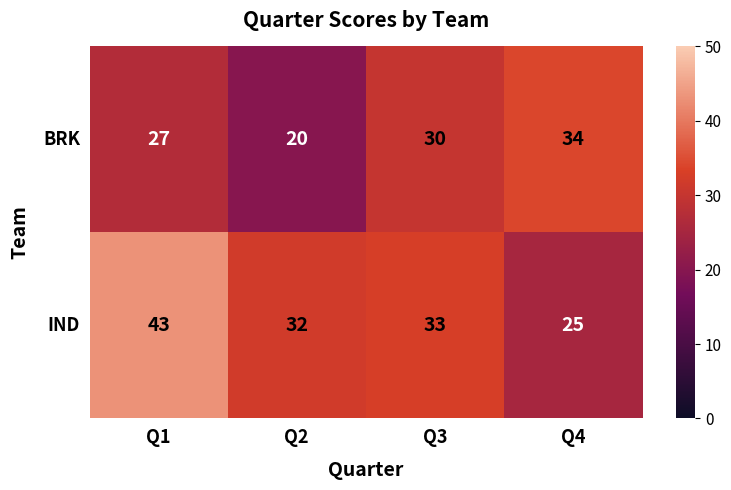

At which label does IND reach its peak?

Q1